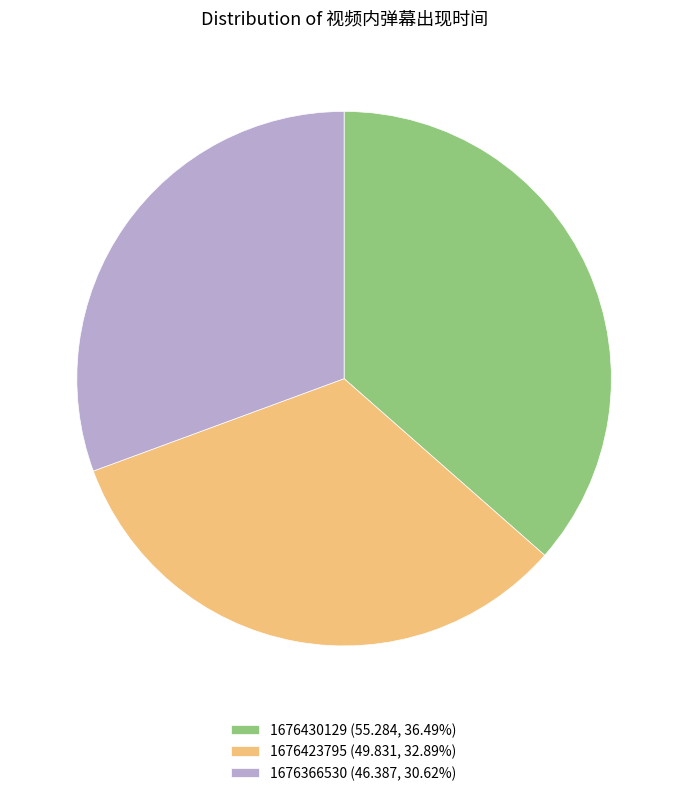

Does 1676366530 (46.387, 30.62%) represent more than half of the total?

No